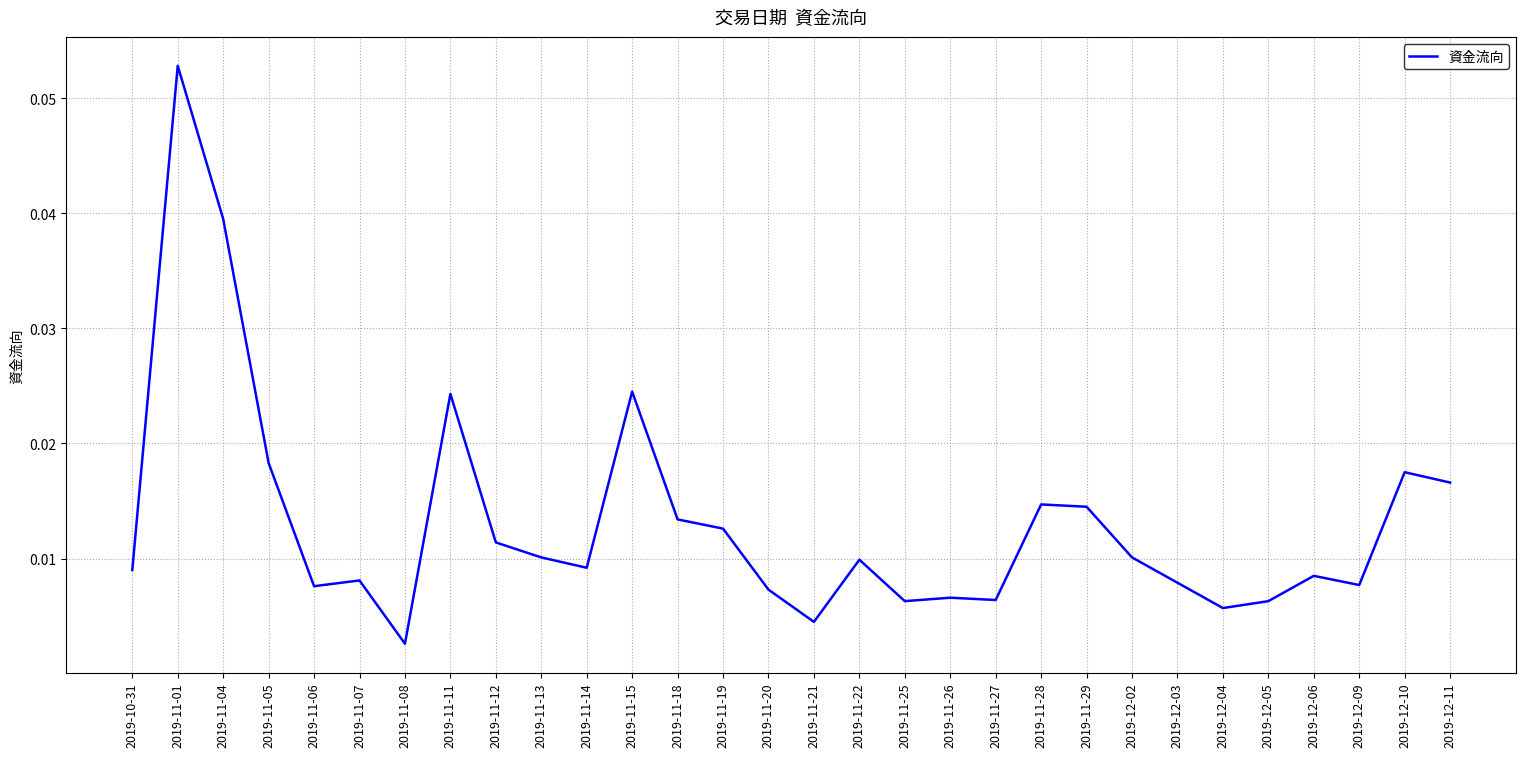

Where is the data nearest to the value 0?

2019-11-08